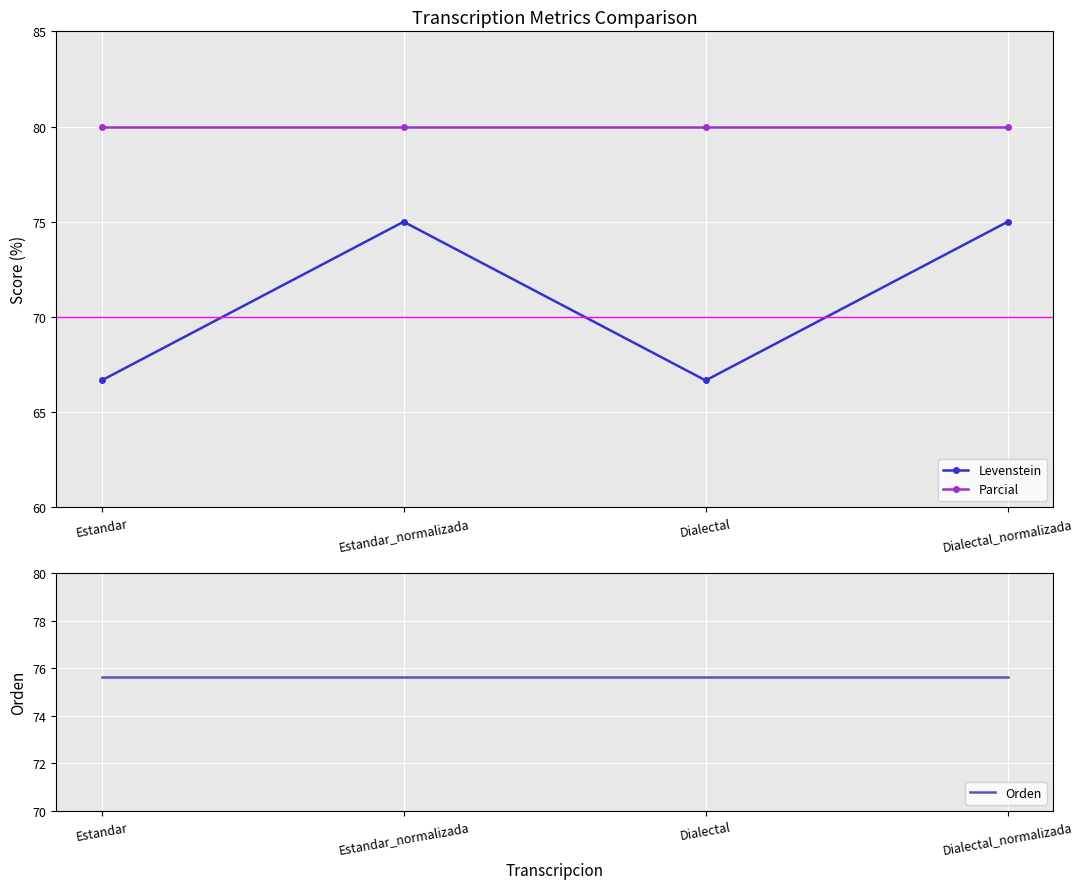

Reading left to right, extract all data points from this chart.

Levenstein: 66.7	75.0	66.7	75.0
Parcial: 80.0	80.0	80.0	80.0
Orden: 75.6	75.6	75.6	75.6